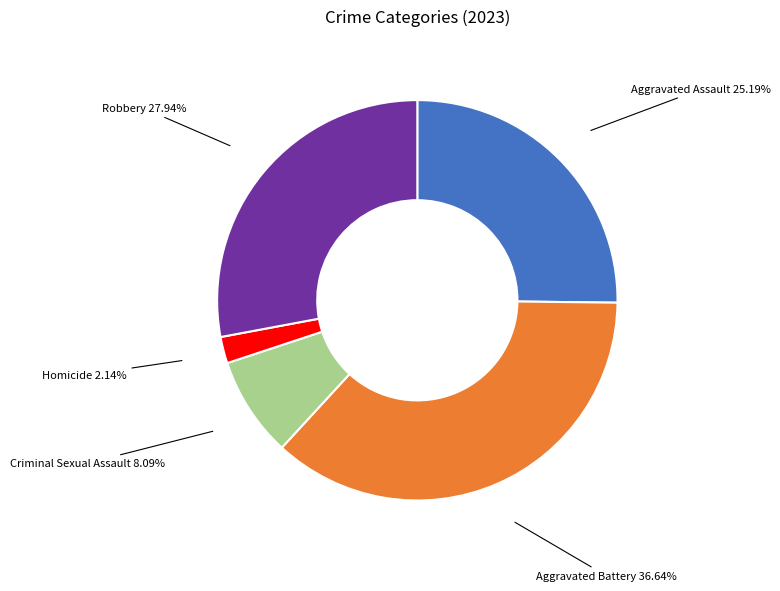

Is there a majority slice in this chart?

No